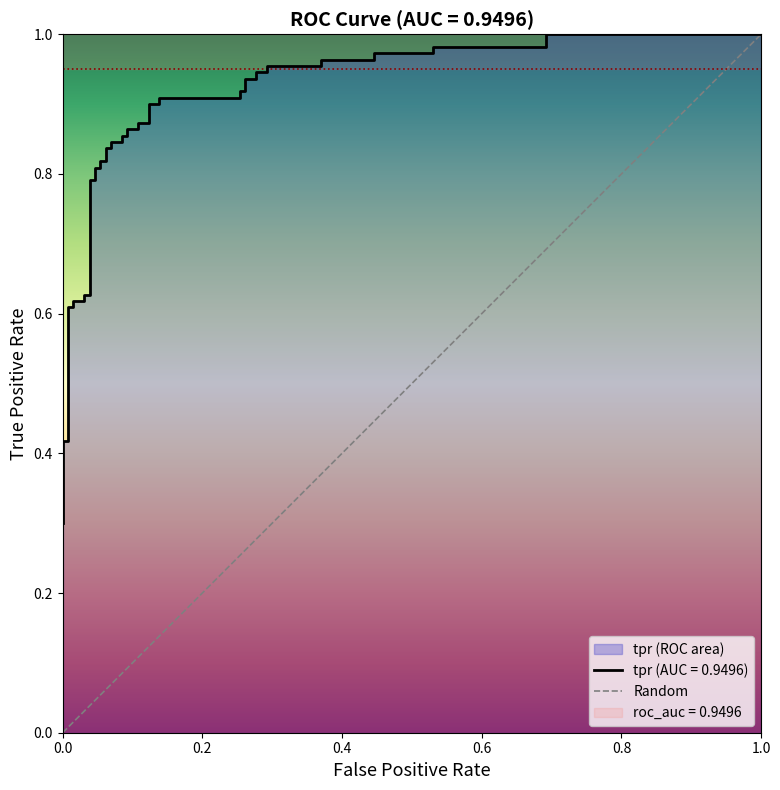

What is the greatest value displayed?

1